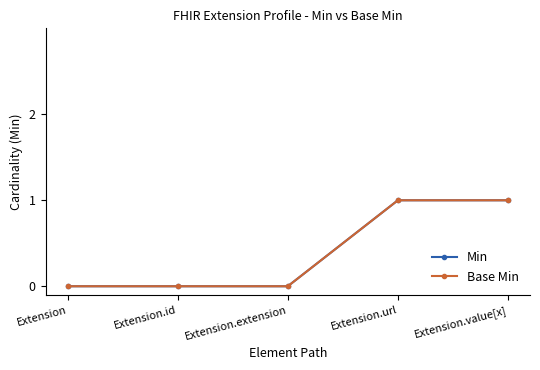

Reading left to right, transcribe all the data shown in this chart.

Min: Extension=0	Extension.id=0	Extension.extension=0	Extension.url=1	Extension.value[x]=1
Base Min: Extension=0	Extension.id=0	Extension.extension=0	Extension.url=1	Extension.value[x]=1